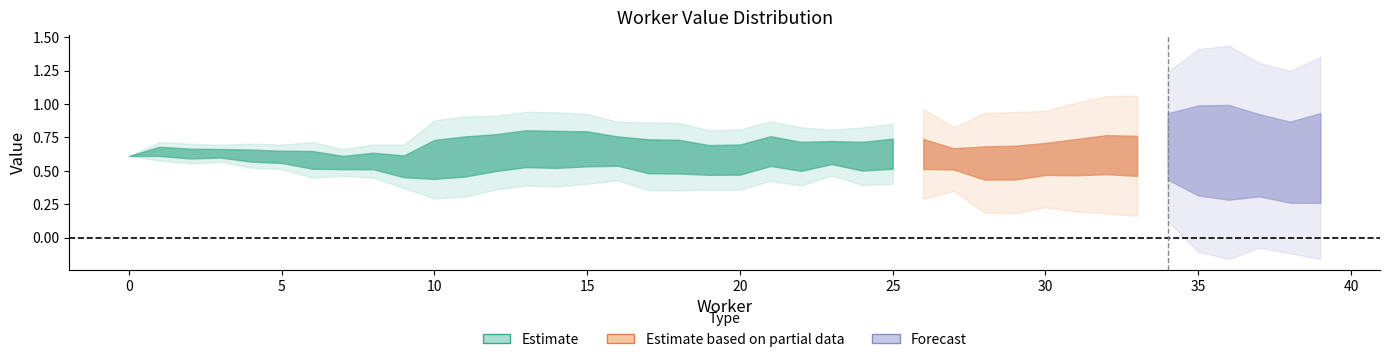

What is the value of the 20th point from the left?

0.6